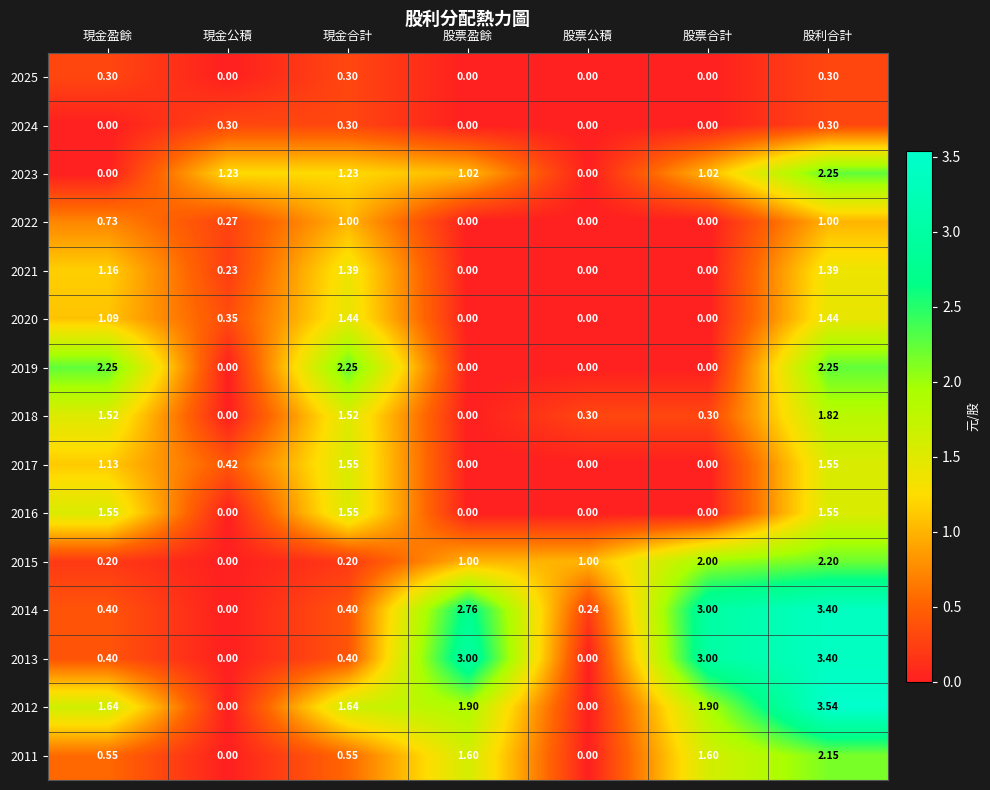

Is the value of 2015 at 現金盈餘 greater than the value of 2018 at 現金公積?

Yes